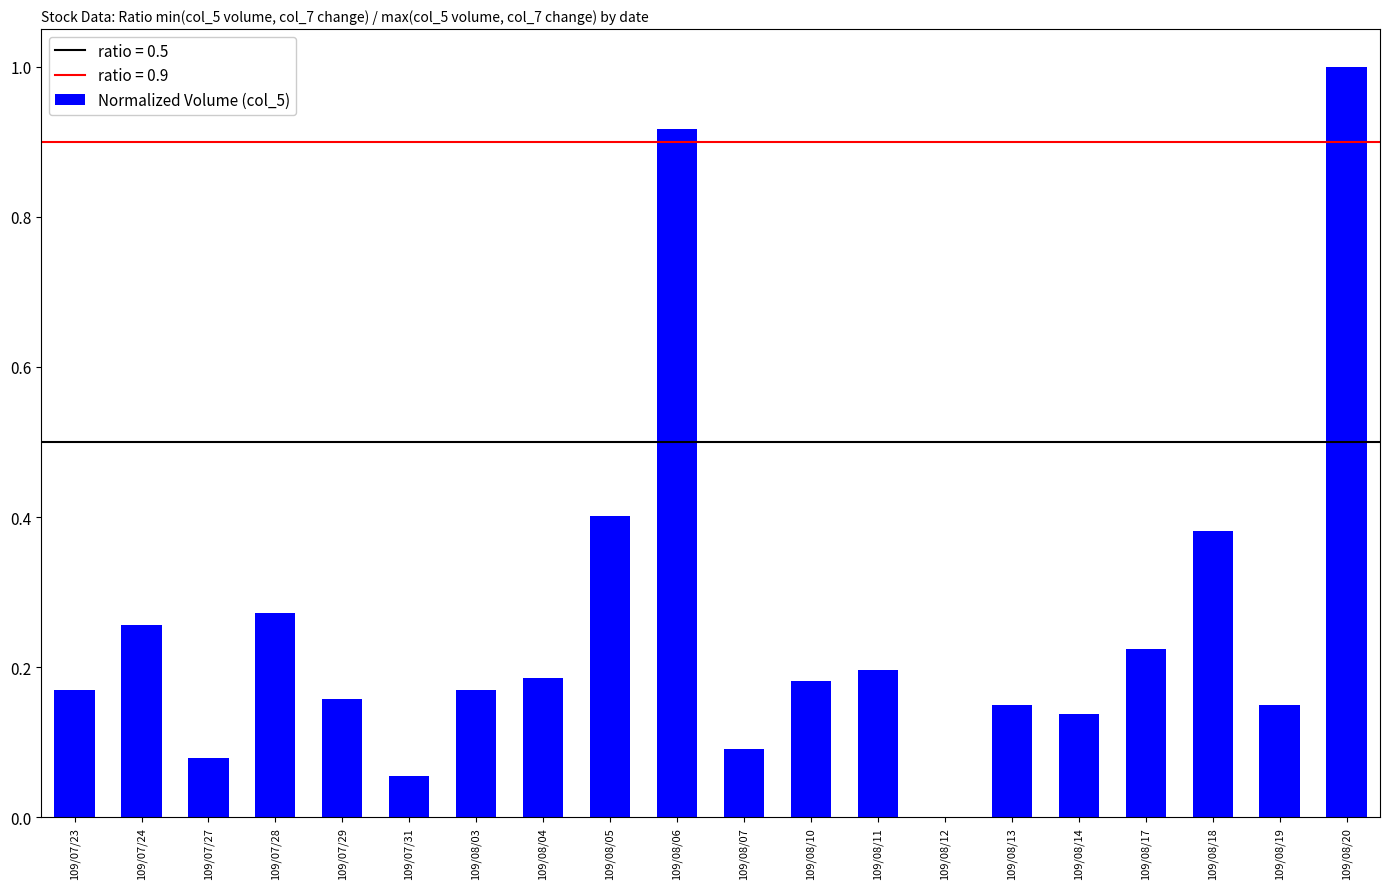

What is the greatest value displayed?

1.0